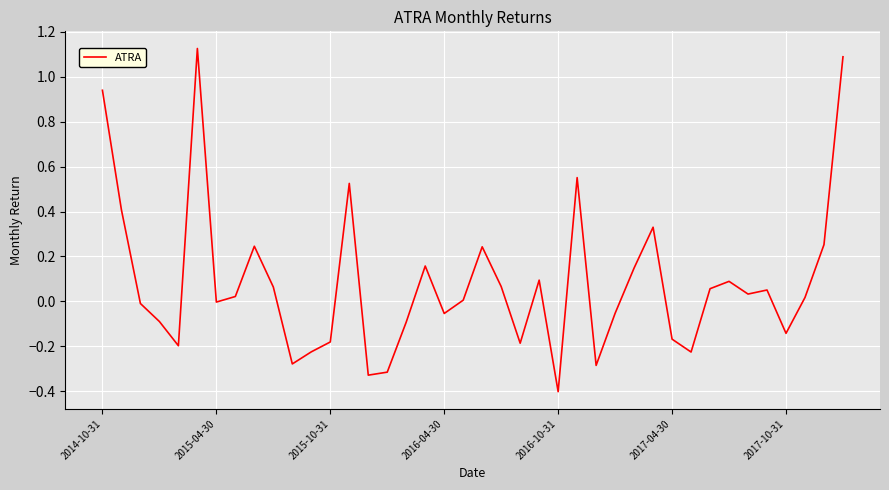

The chart shows a value of -0.1 at 2015-10-31. True or false?

False